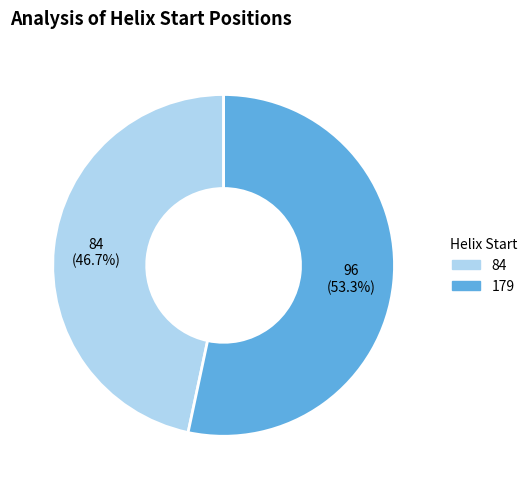

To the nearest percent, what percentage of the pie is 179?

53%